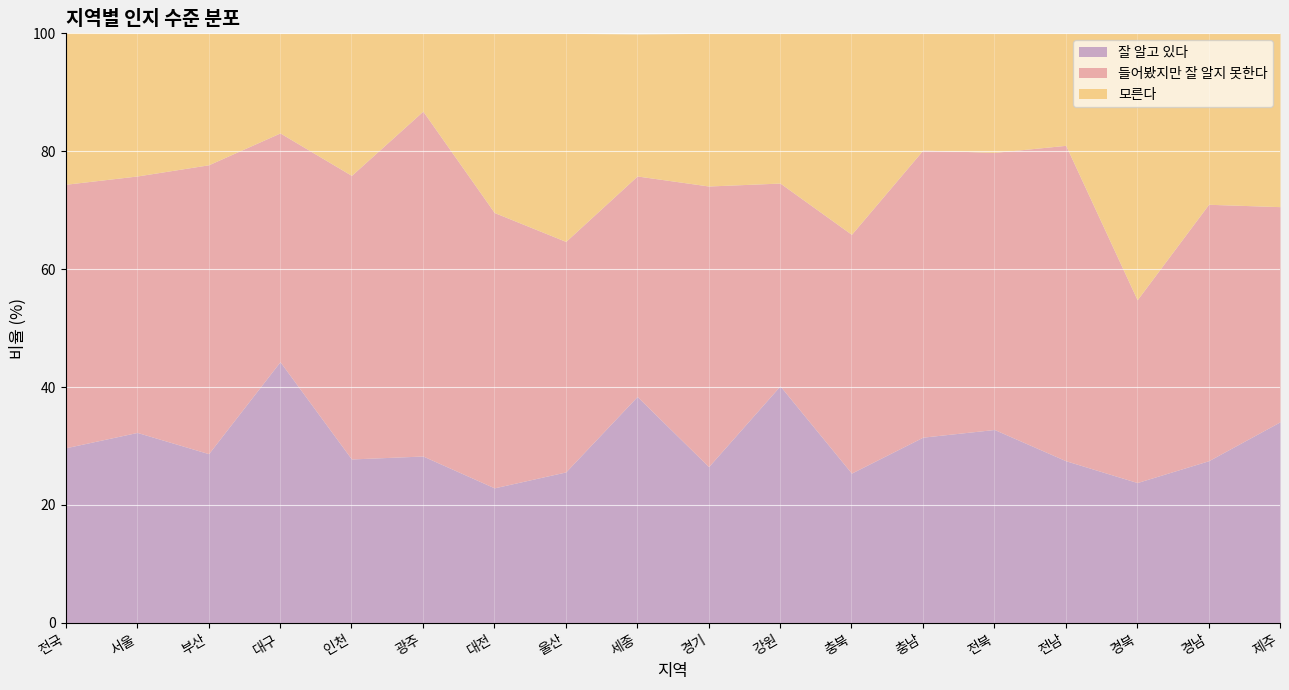

What are all the series names shown in the legend?

잘 알고 있다, 들어봤지만 잘 알지 못한다, 모른다